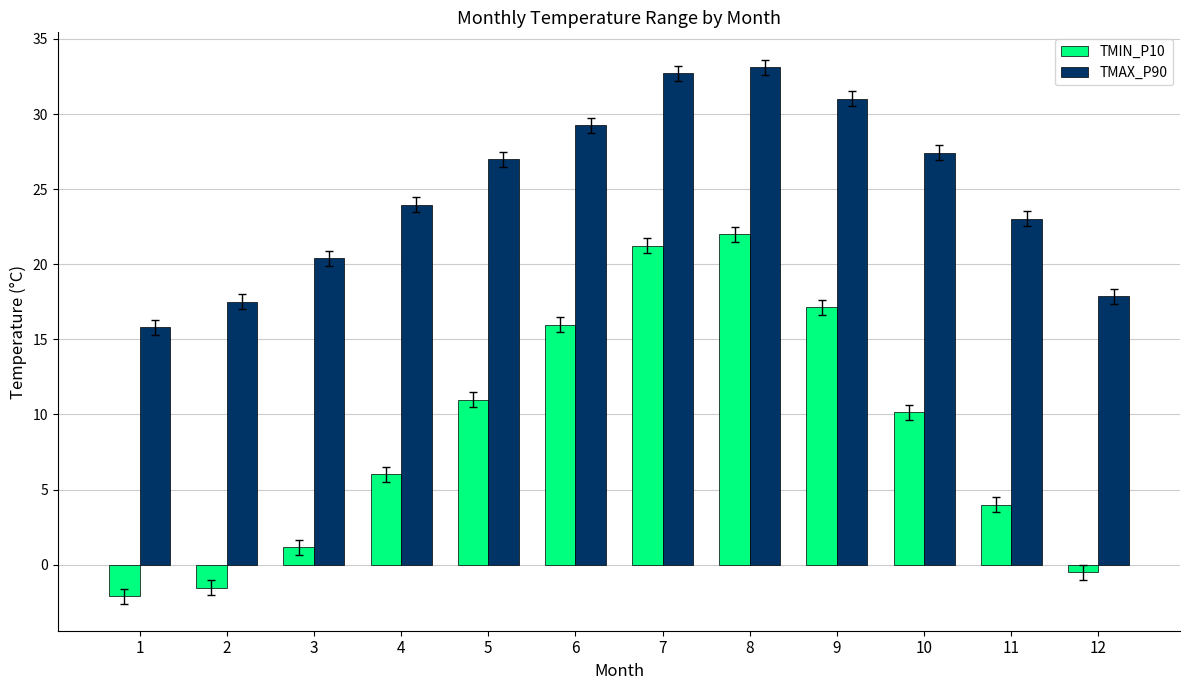

What is the difference between the maximum and minimum values in the TMAX_P90 series?

17.3